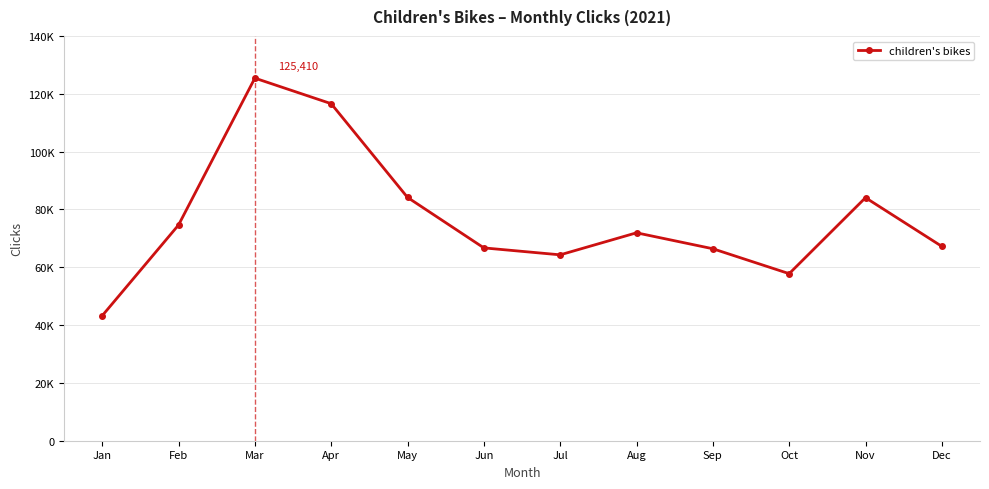

List the labels in order of value, largest first.

Mar, Apr, May, Nov, Feb, Aug, Dec, Jun, Sep, Jul, Oct, Jan